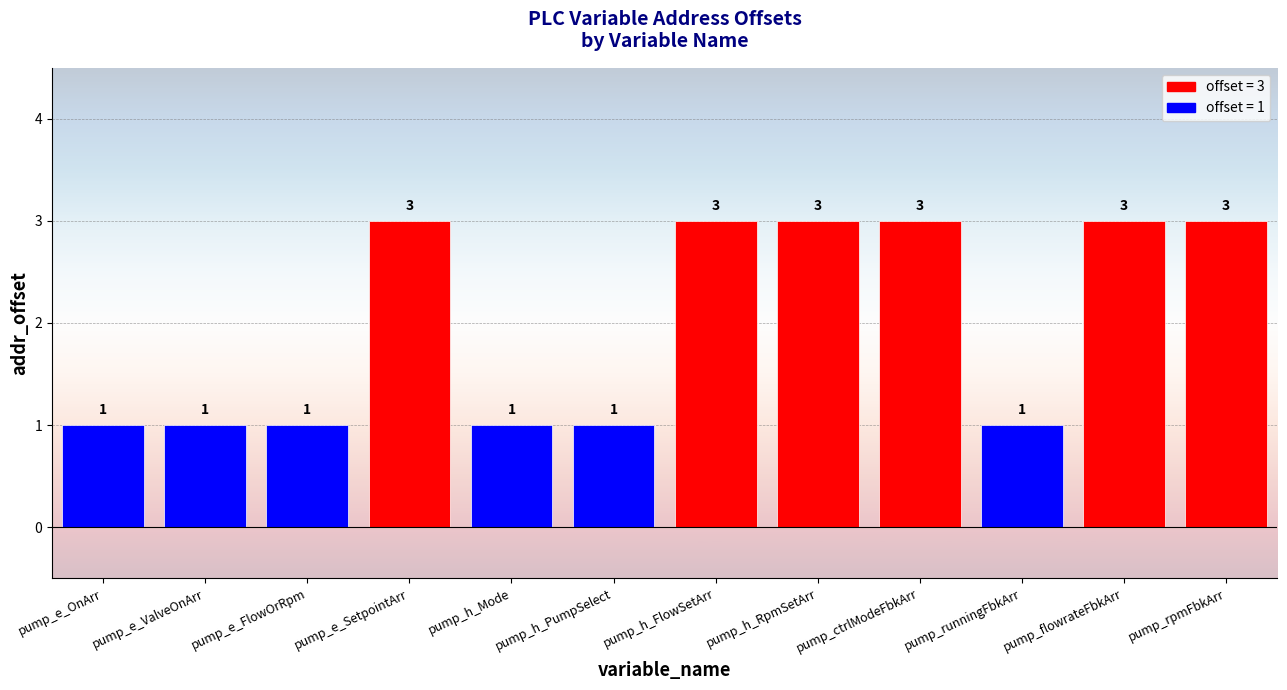

Is it true that the value at pump_flowrateFbkArr is 5?

False